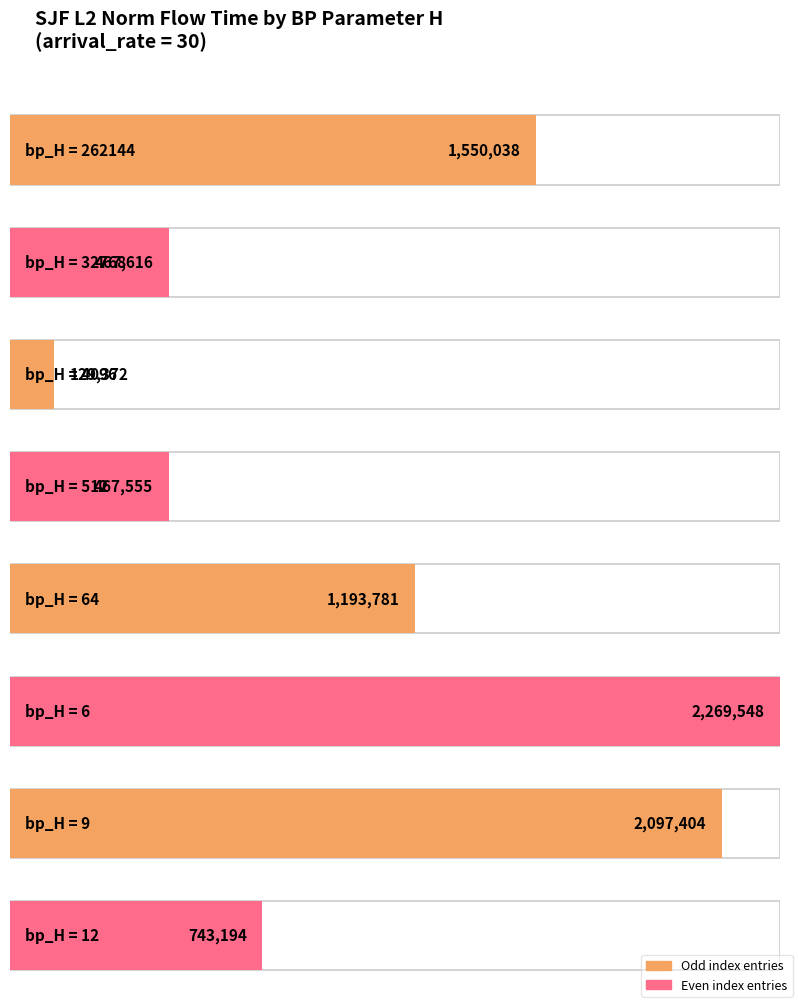

List the labels in order of value, largest first.

6, 9, 262144, 64, 12, 32768, 512, 4096